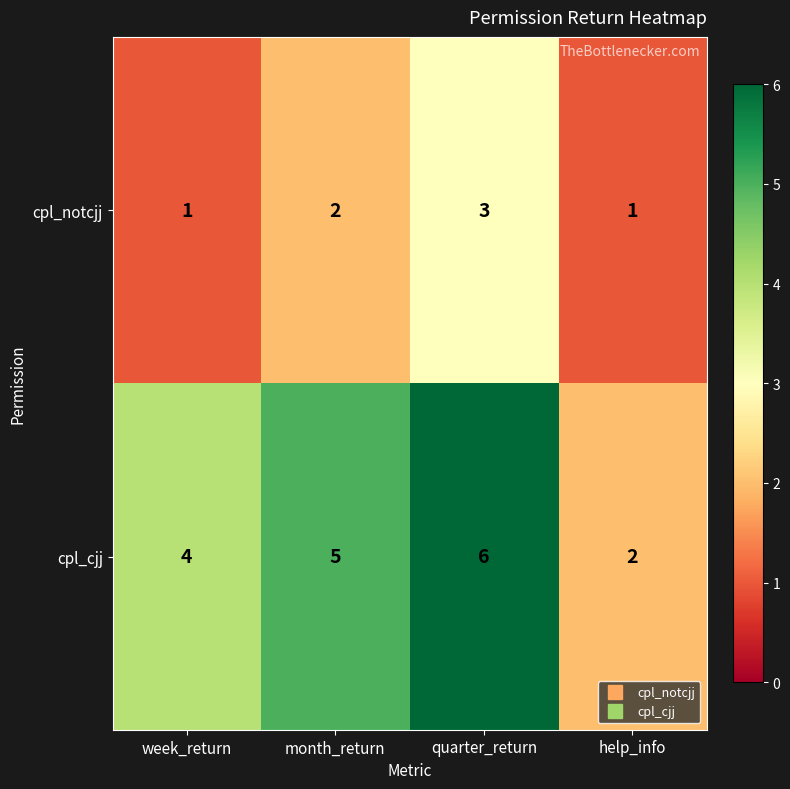

What is the sum of the cpl_notcjj values at quarter_return and help_info?

4